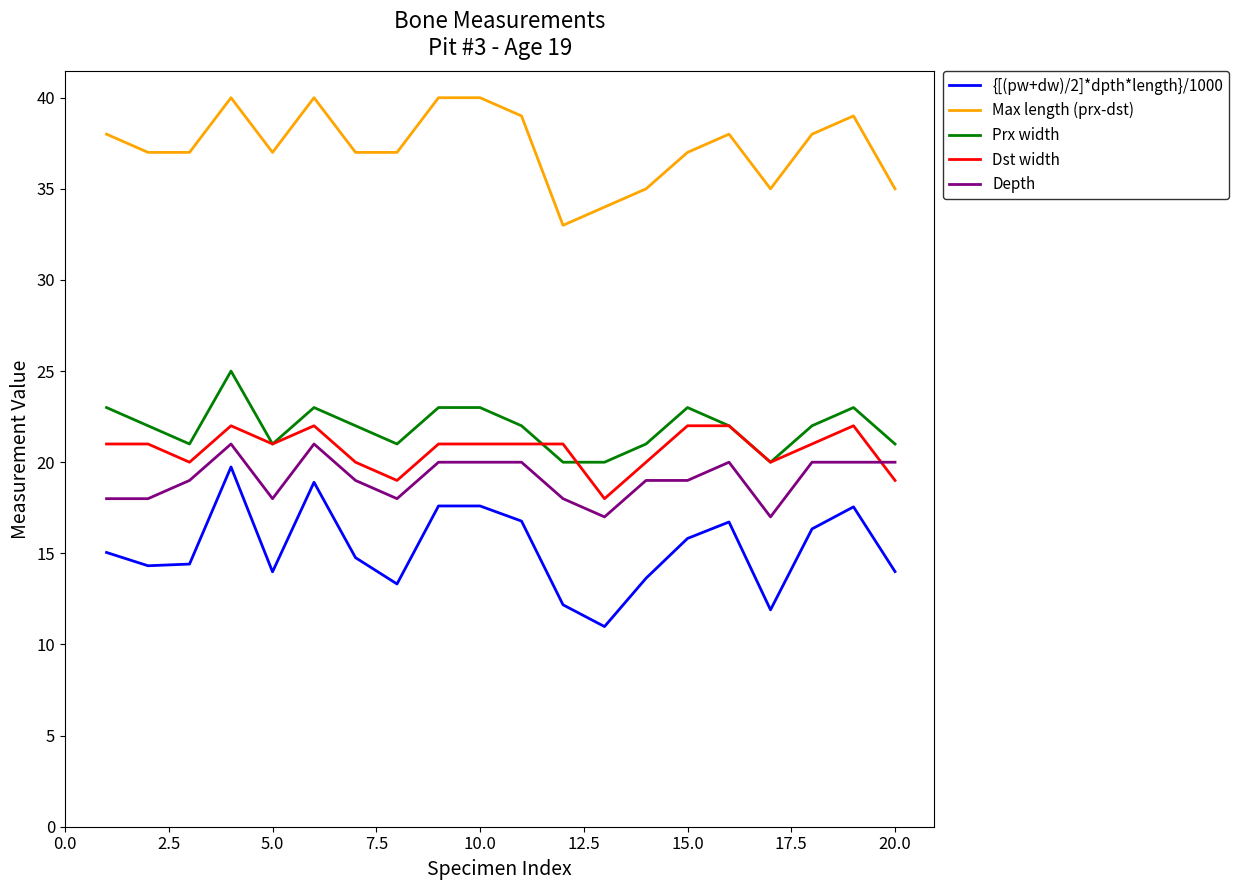

What is the smallest value displayed?

11.0